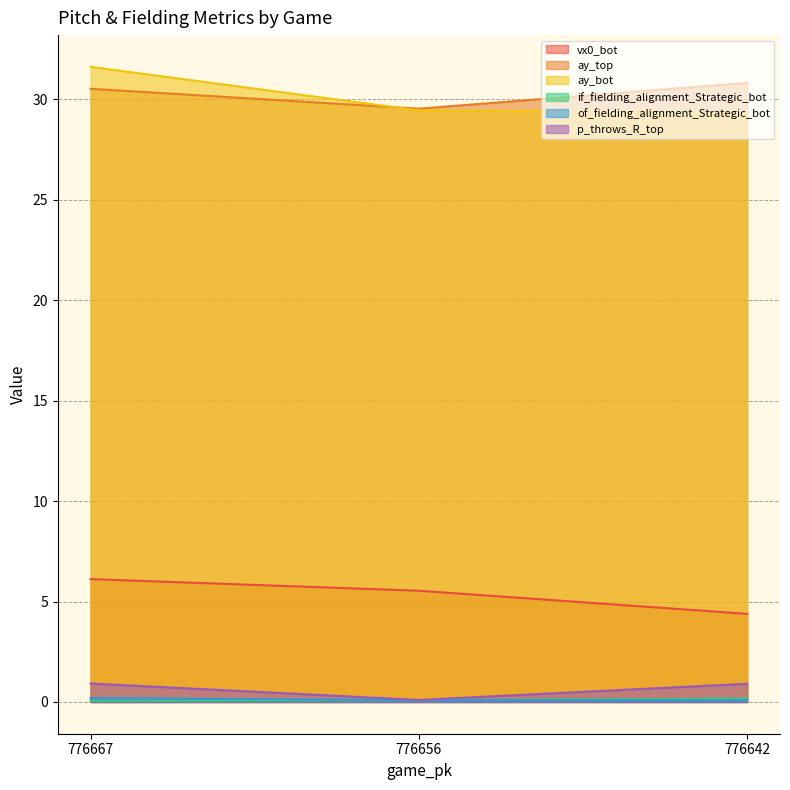

Reading left to right, transcribe all the data shown in this chart.

vx0_bot: 776667=6.1	776656=5.5	776642=4.4
ay_top: 776667=30.5	776656=29.5	776642=30.8
ay_bot: 776667=31.6	776656=29.4	776642=29.4
if_fielding_alignment_Strategic_bot: 776667=0.1	776656=0.1	776642=0.2
of_fielding_alignment_Strategic_bot: 776667=0.2	776656=0.1	776642=0.1
p_throws_R_top: 776667=0.9	776656=0.1	776642=0.9